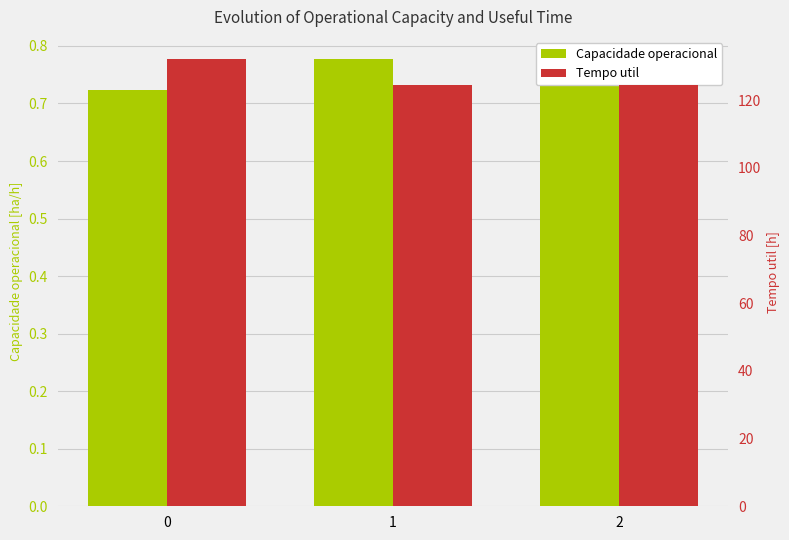

Between 1 and 2, which series saw the biggest shift?

Tempo util [h]